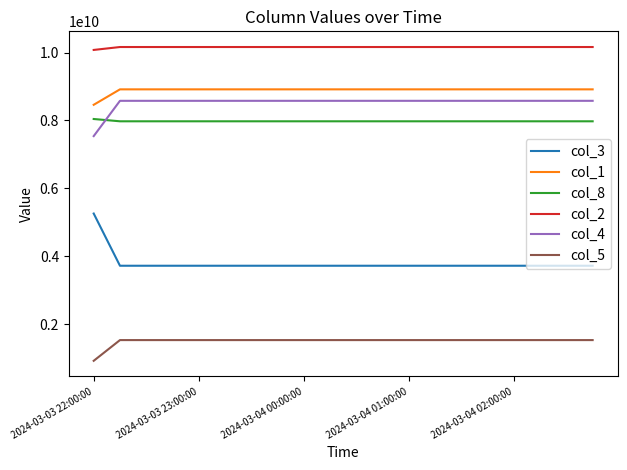

What is the lowest value of the col_3 series?

3718226052